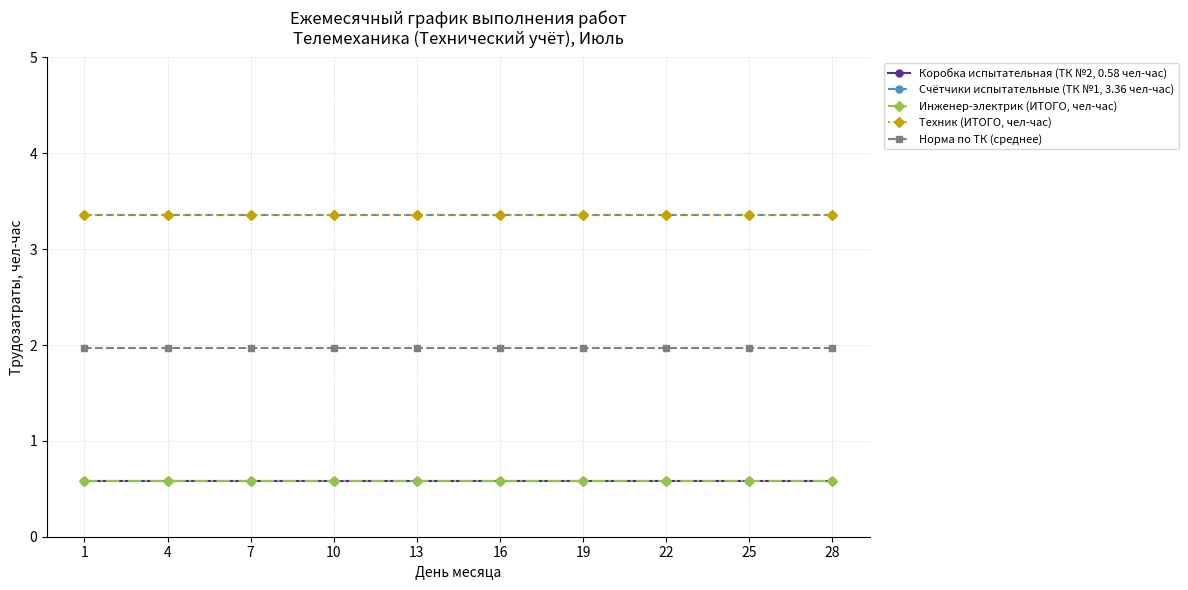

At how many categories does at least one series exceed 1?

10